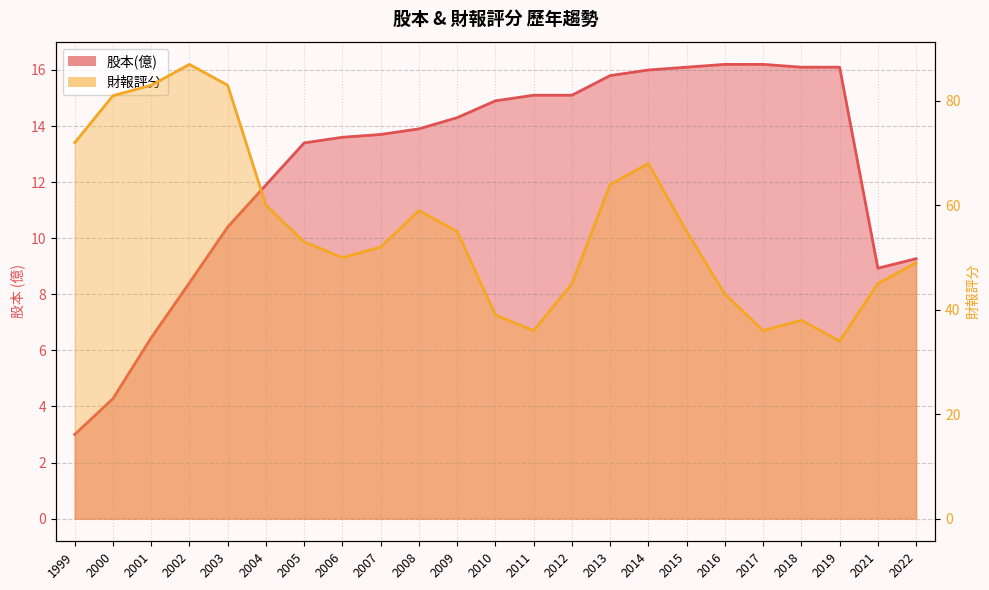

What are all the series names shown in the legend?

股本(億), 財報評分